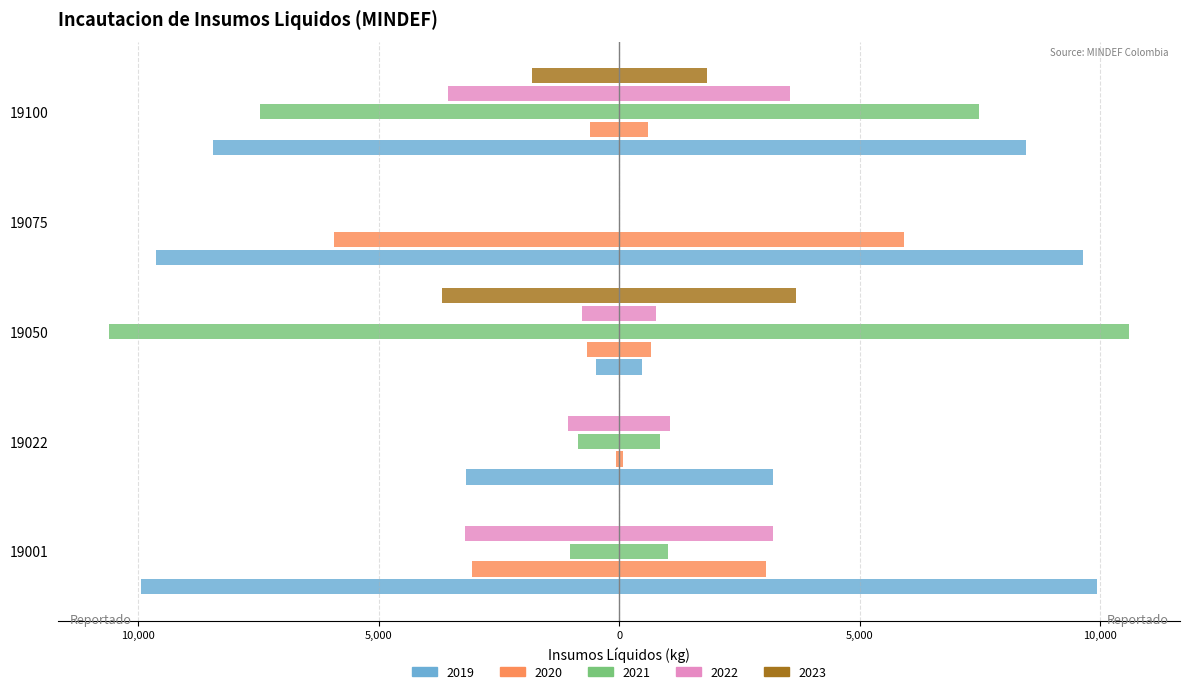

What is the minimum value shown in the chart?

-10600.0